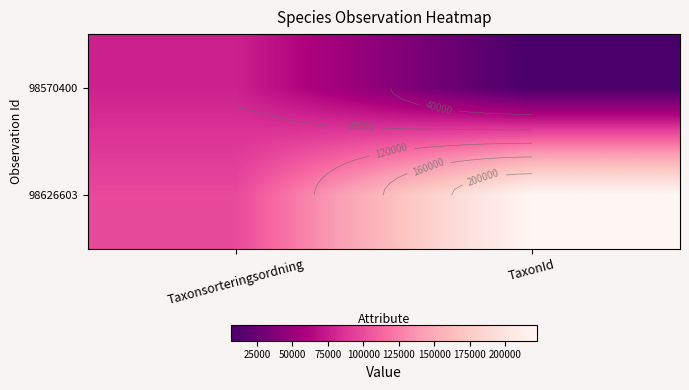

Between Taxonsorteringsordning and TaxonId, which series saw the biggest shift?

98626603